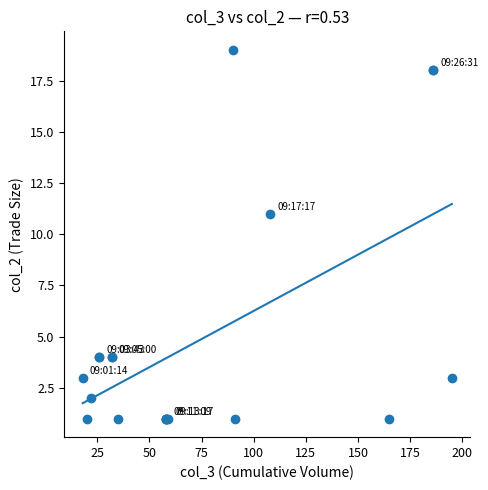

What Y value in the scatter plot is closest to 10?

11